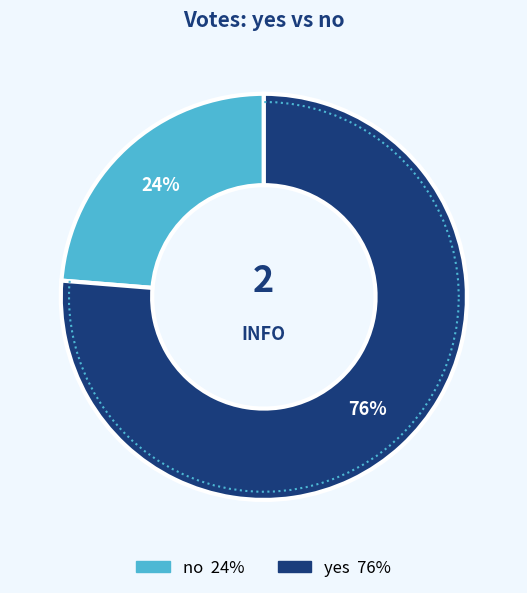

What percentage is NOT represented by yes?

23.7%